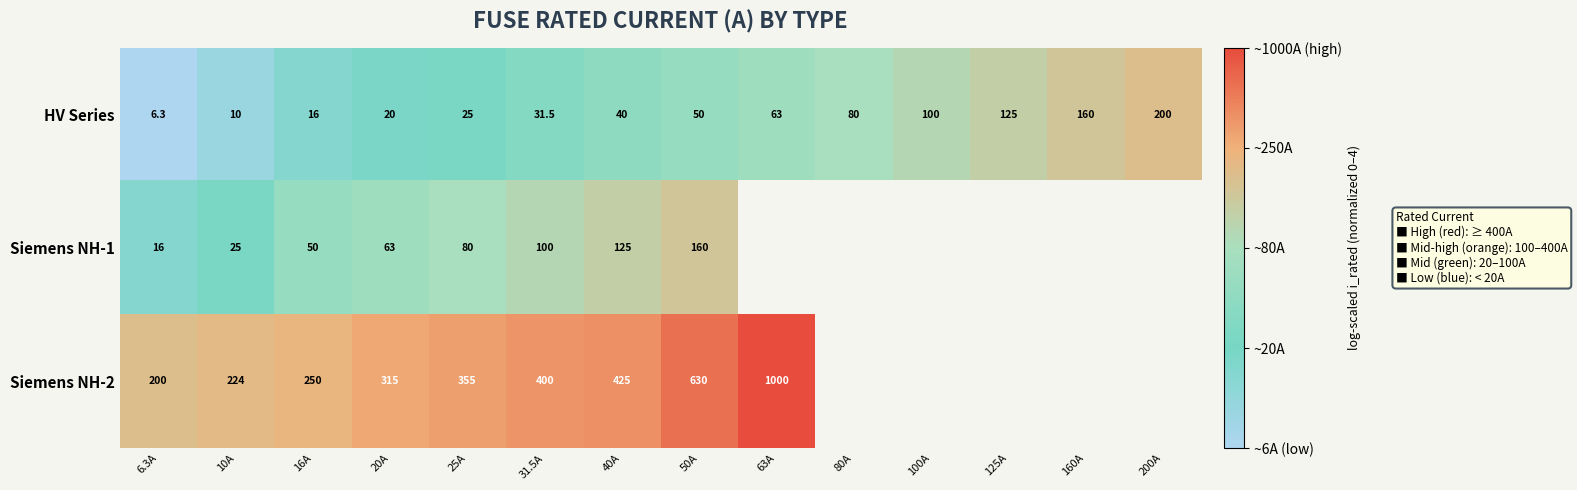

What is the total value across all series at 40A?

590.0